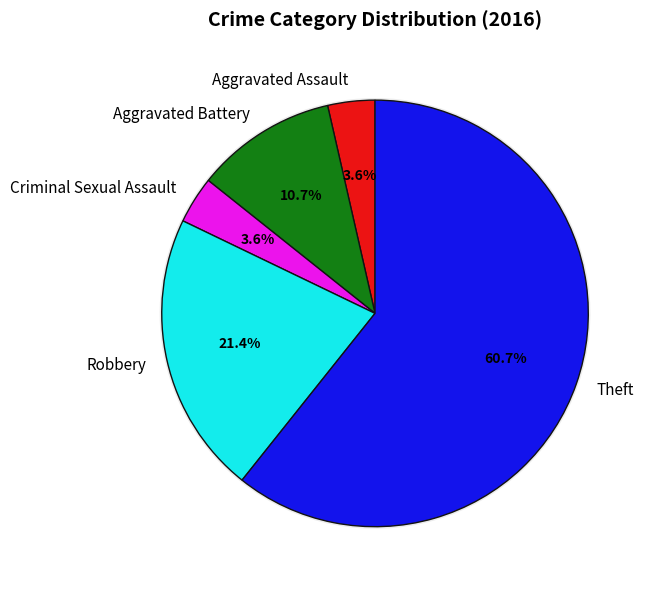

Is there any slice that represents more than half of the pie?

Yes